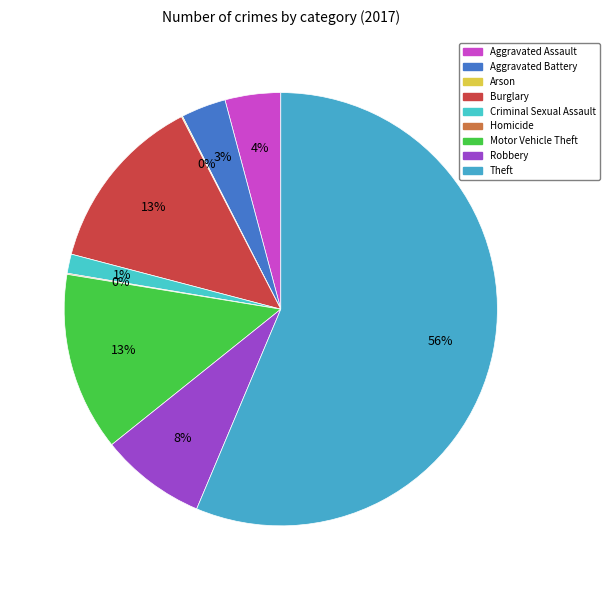

The Aggravated Battery slice represents 16% of the pie. True or false?

False